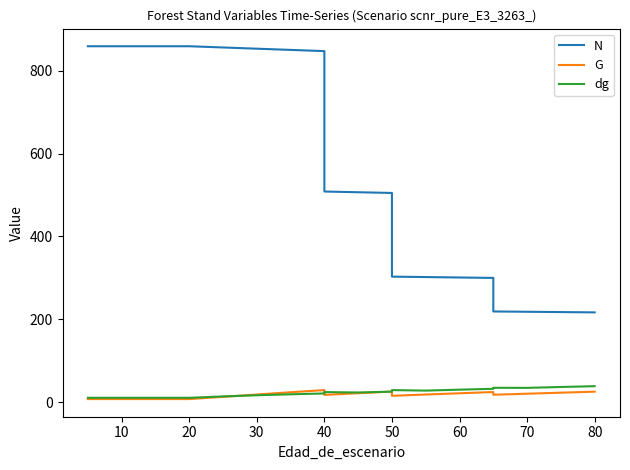

What are all the series names shown in the legend?

N, G, dg